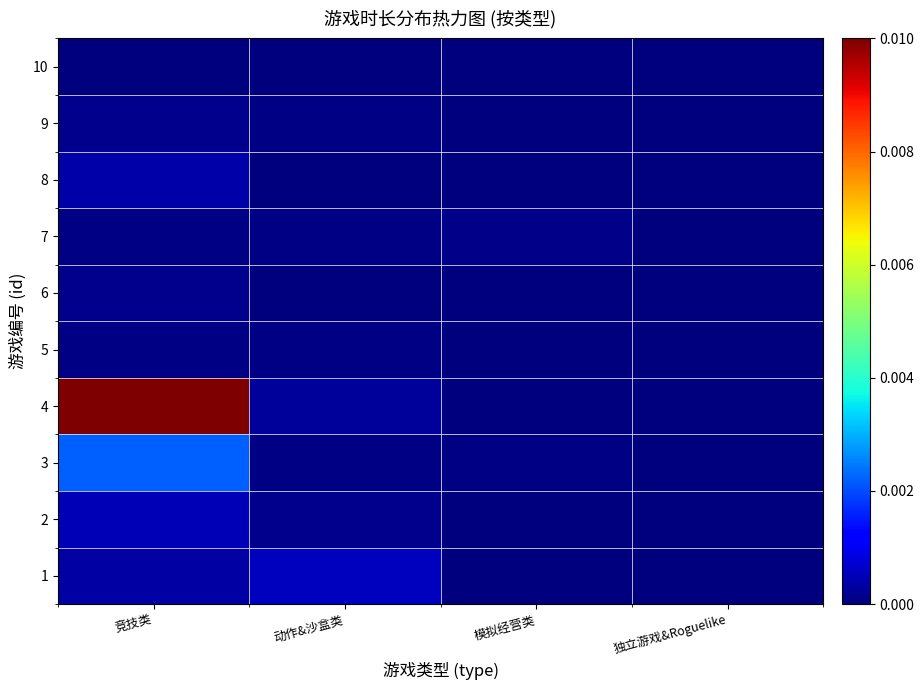

Between 独立游戏&Roguelike and 模拟经营类, which is larger?

独立游戏&Roguelike